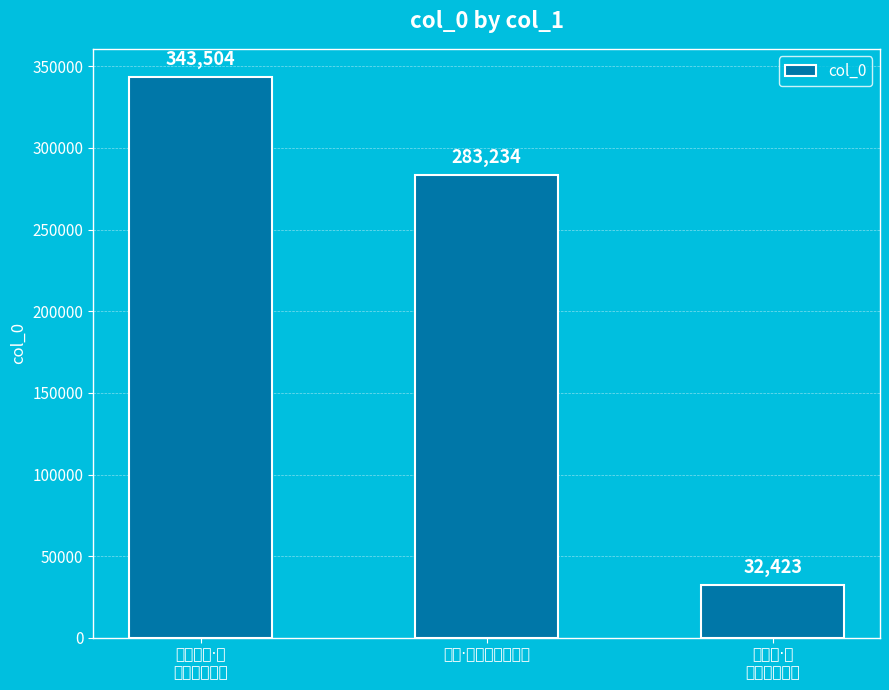

List the labels in order of value, largest first.

别刘公舒·间
关杖节使全闽, 感事·间关杖策夕阳红, 倚柴关·杖
策无言独倚关